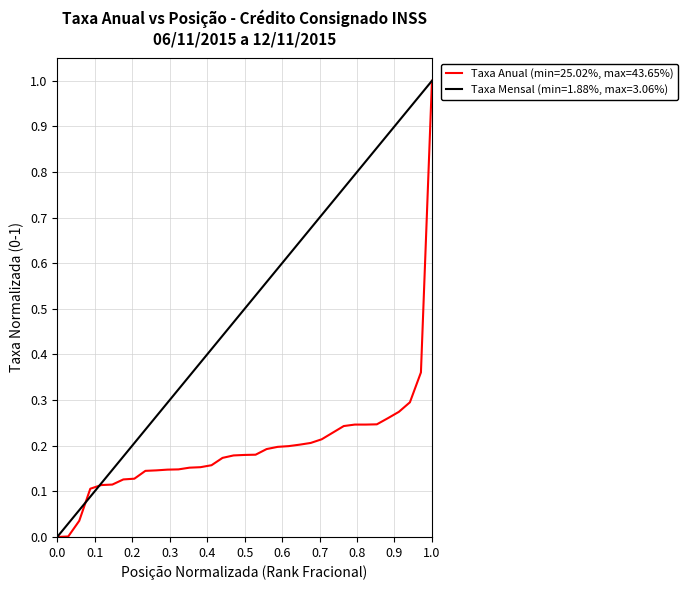

Is it true that Taxa Anual (min=25.02%, max=43.65%) equals 1.5 at 1.0?

False